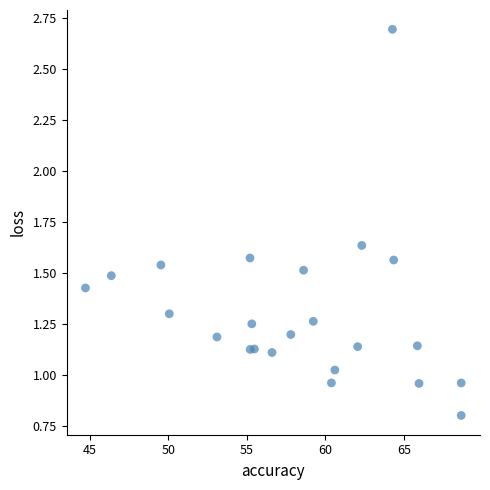

How many data points are displayed?

23